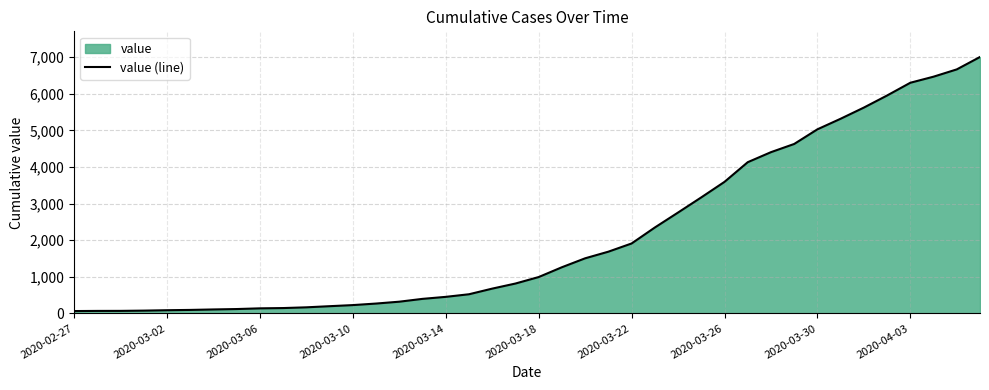

What is the maximum value shown in the chart?

7005